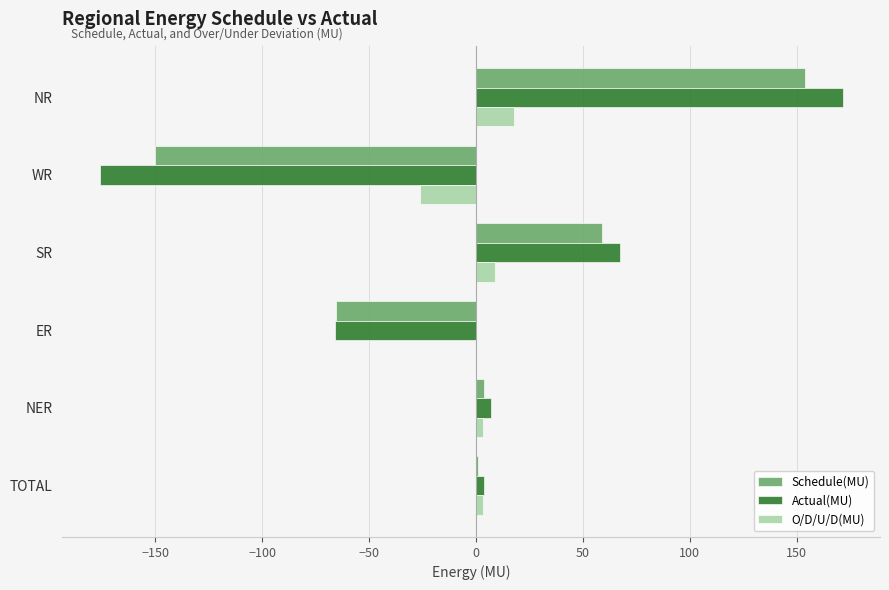

The Schedule(MU) series shows -219.3 at WR. True or false?

False